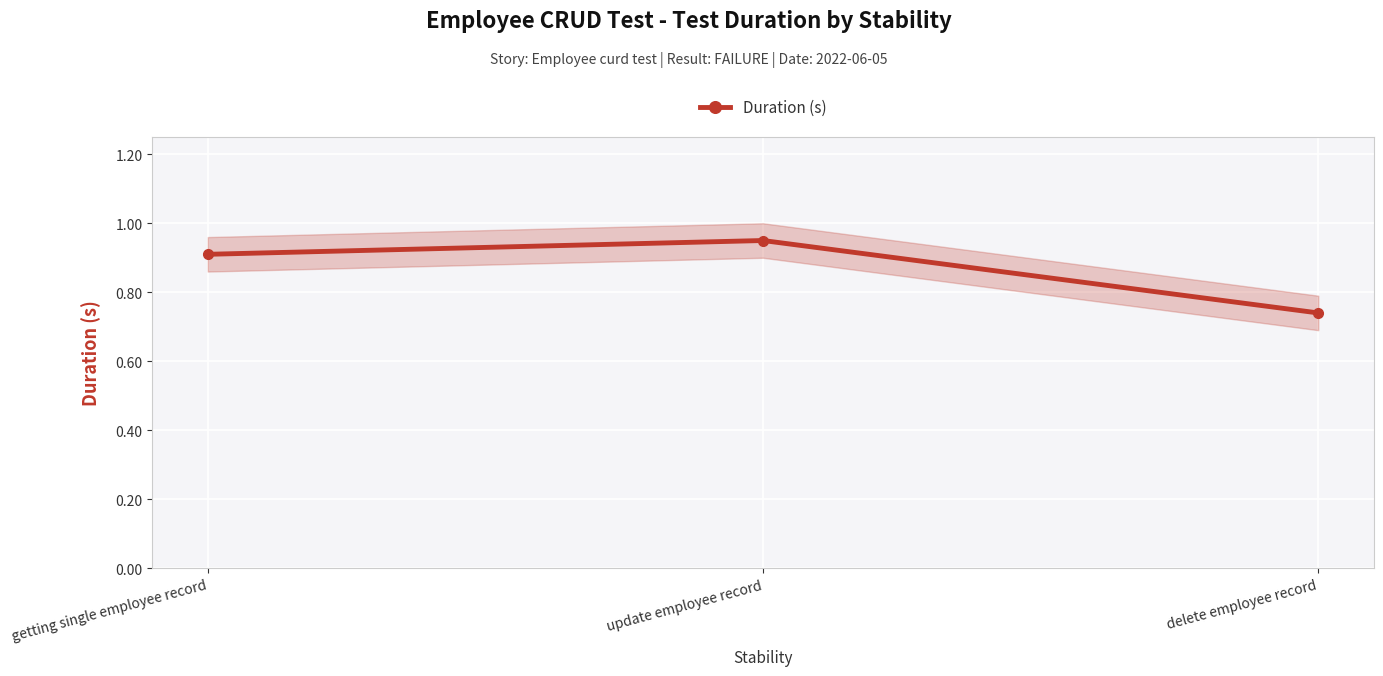

Reading left to right, transcribe all the data shown in this chart.

getting single employee record=0.9	update employee record=0.9	delete employee record=0.7